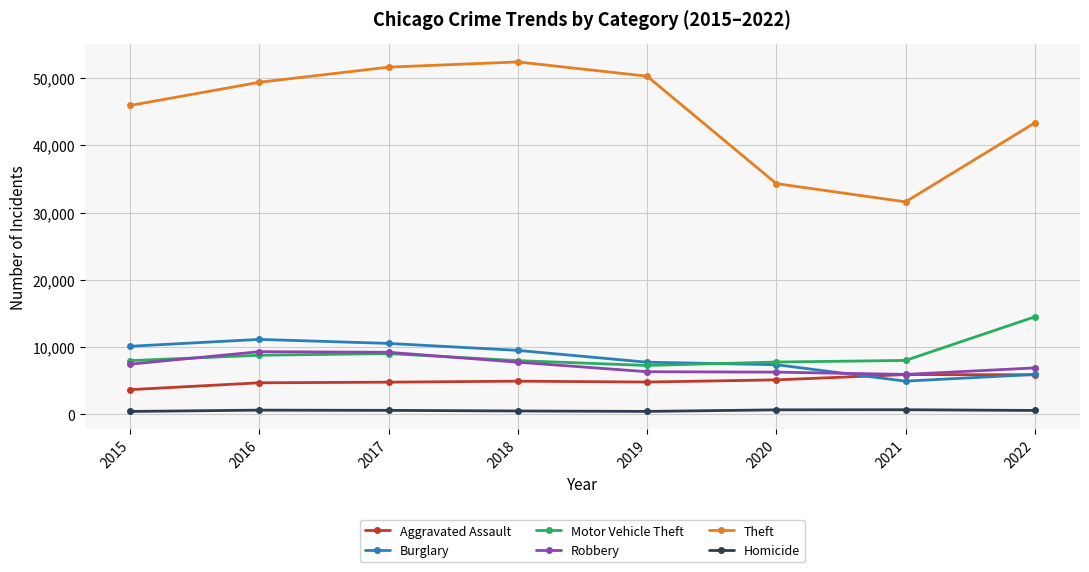

What is the smallest value displayed?

413